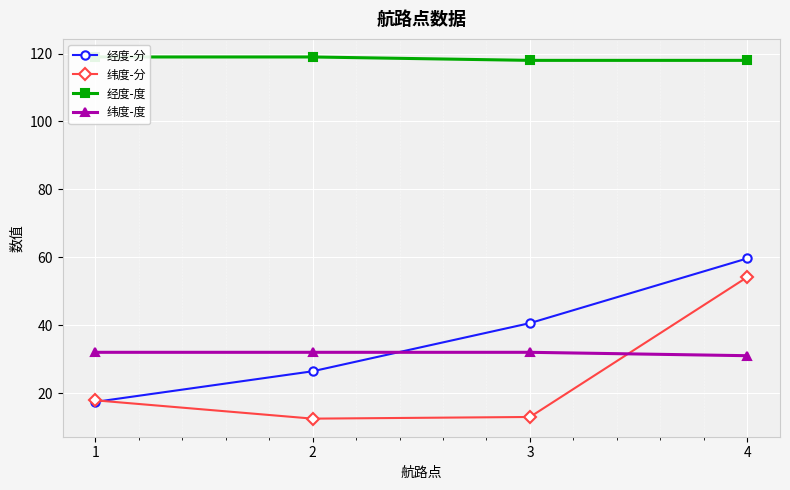

Reading left to right, transcribe all the data shown in this chart.

经度-分: 17.4	26.4	40.6	59.7
纬度-分: 17.9	12.5	12.9	54.2
经度-度: 119.0	119.0	118.0	118.0
纬度-度: 32.0	32.0	32.0	31.0